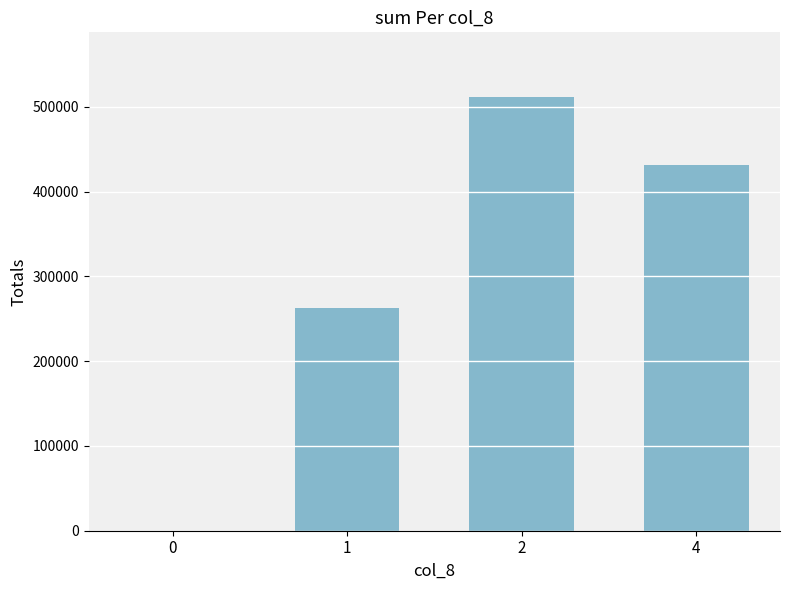

Approximately how many times larger is the value at 2 compared to 4?

1.2